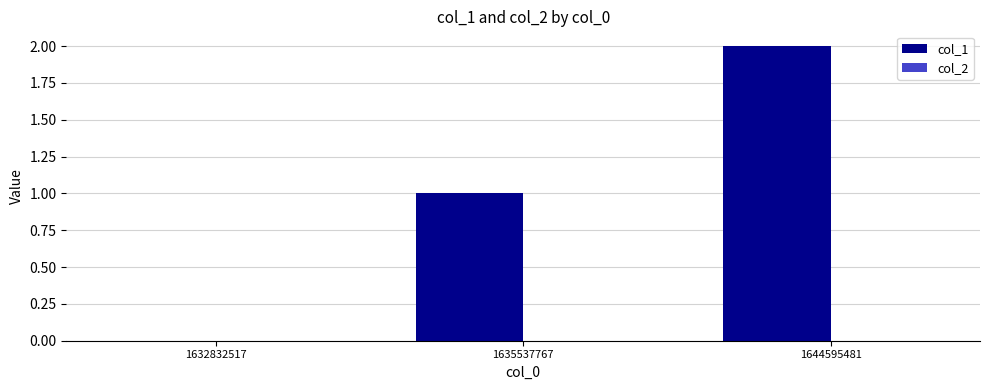

The value at 1644595481 is 1. True or false?

False